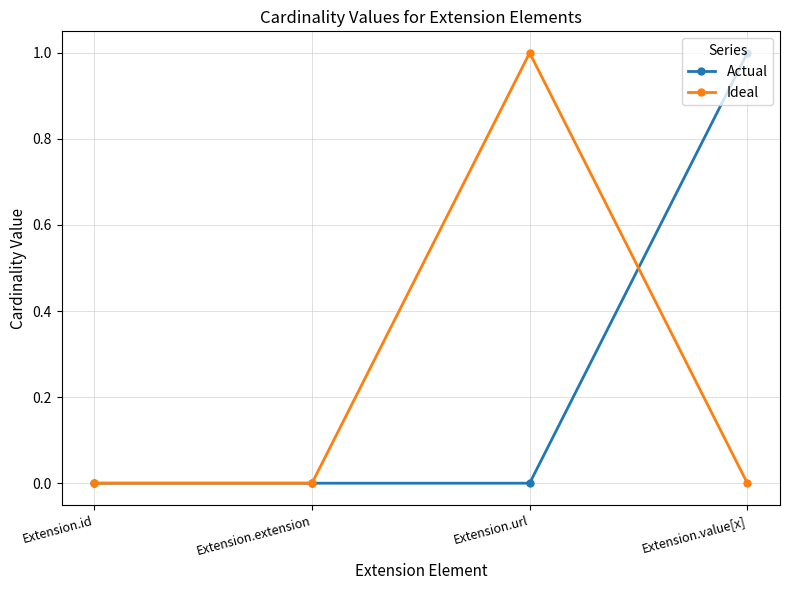

What position from the left is Extension.url?

3